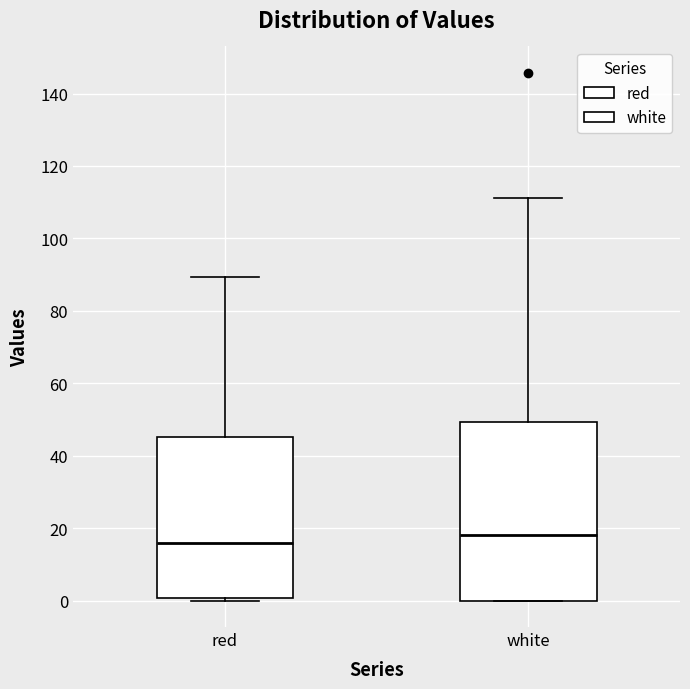

Reading left to right, read every box against the y-axis: the position of its median line, the range the box covers, and the ends of its whiskers. The values are not printed on the chart, so give them approximately, as read against the axis.

red: median 16, box 0 to 46, whiskers 0 (just below the box's lower edge) to 90
white: median 18, box 0 to 50, whiskers 0 to 112